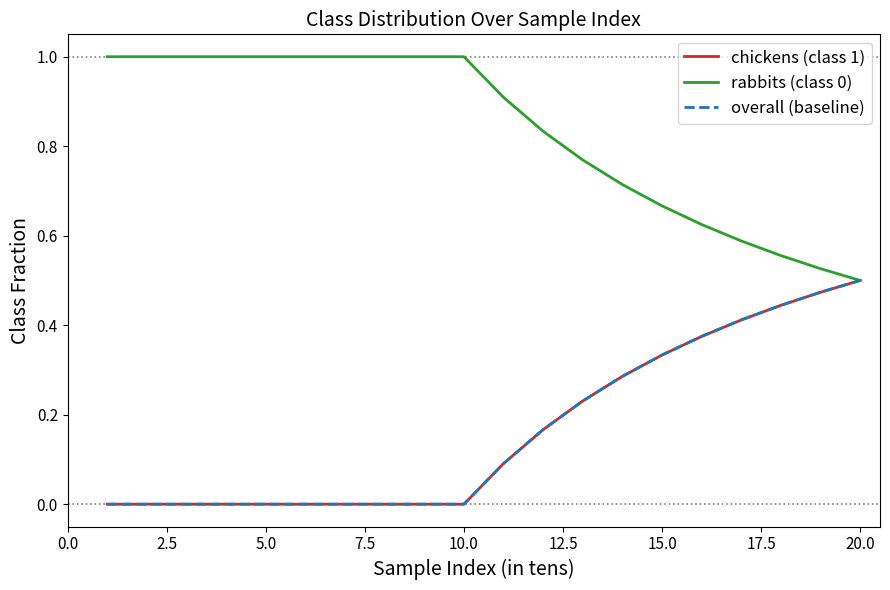

What is the value of the chickens (class 1) point at the 16th from the left?

0.4